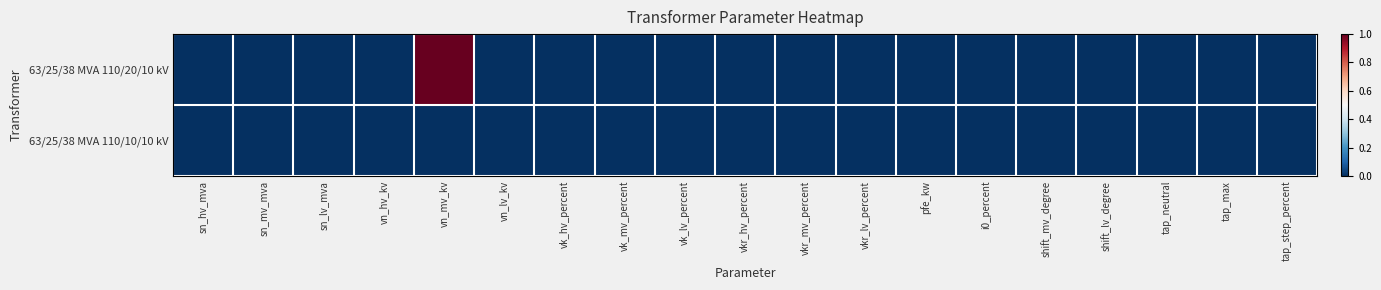

At which category is the sum across all series the highest?

vn_mv_kv